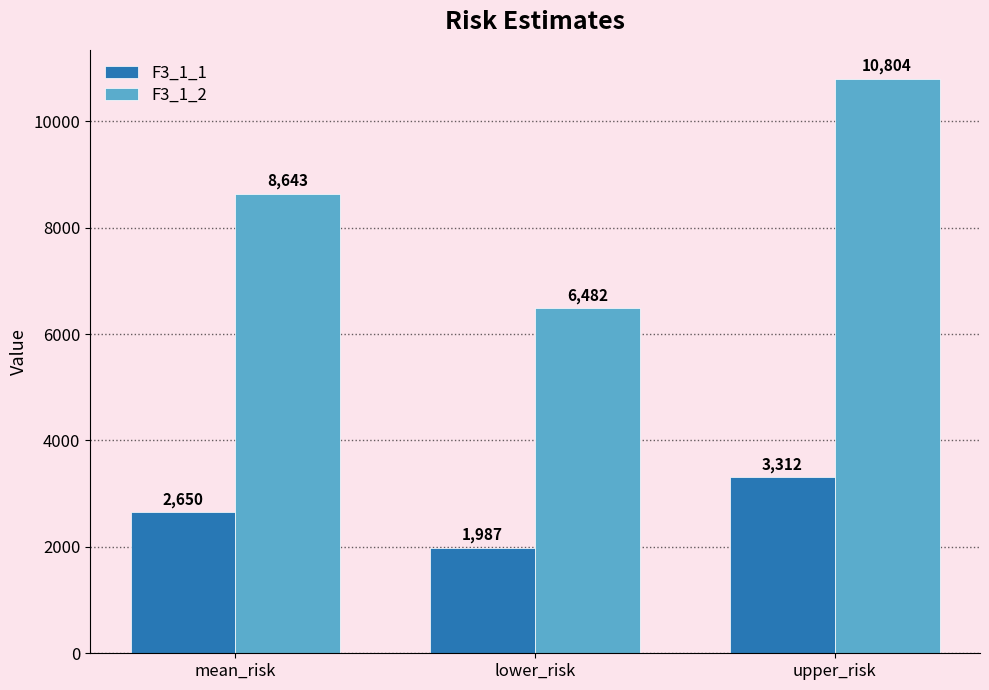

What is the greatest value displayed?

10803.8